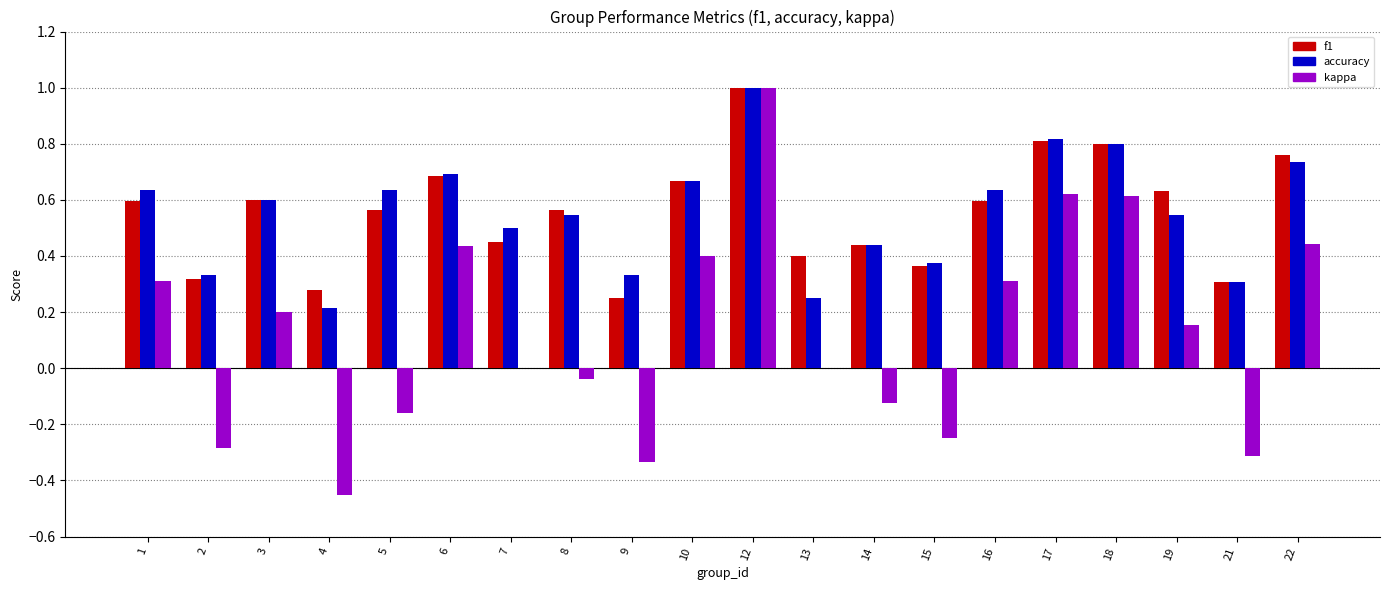

What is the sum of the f1 values at 13 and 17?

1.2